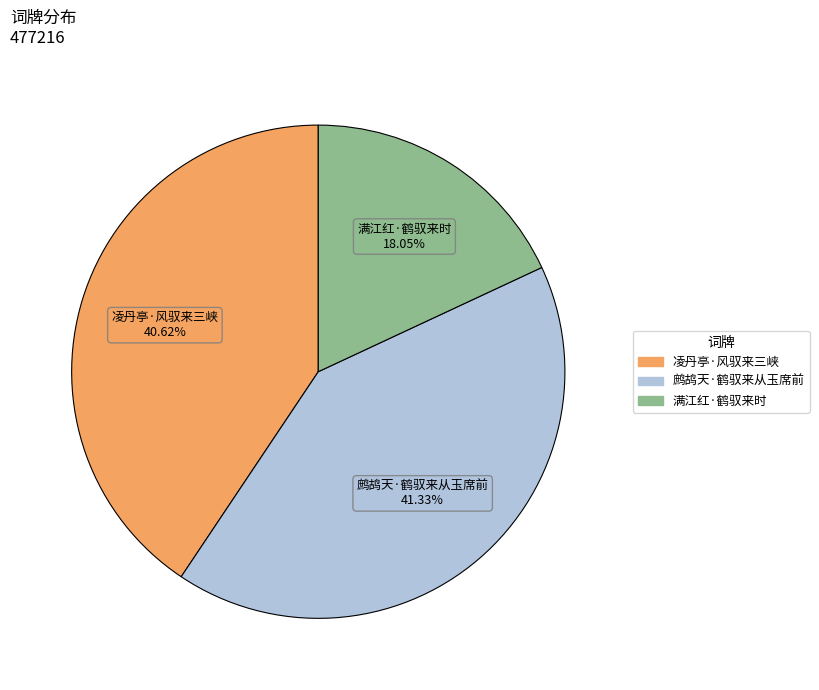

Does 凌丹亭·风驭来三峡 account for over 50% of the chart?

No